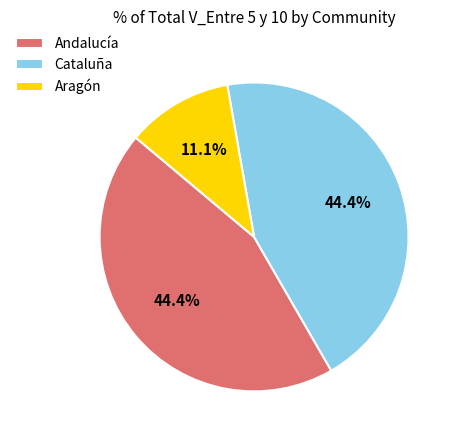

What percentage is NOT represented by Andalucía?

55.6%